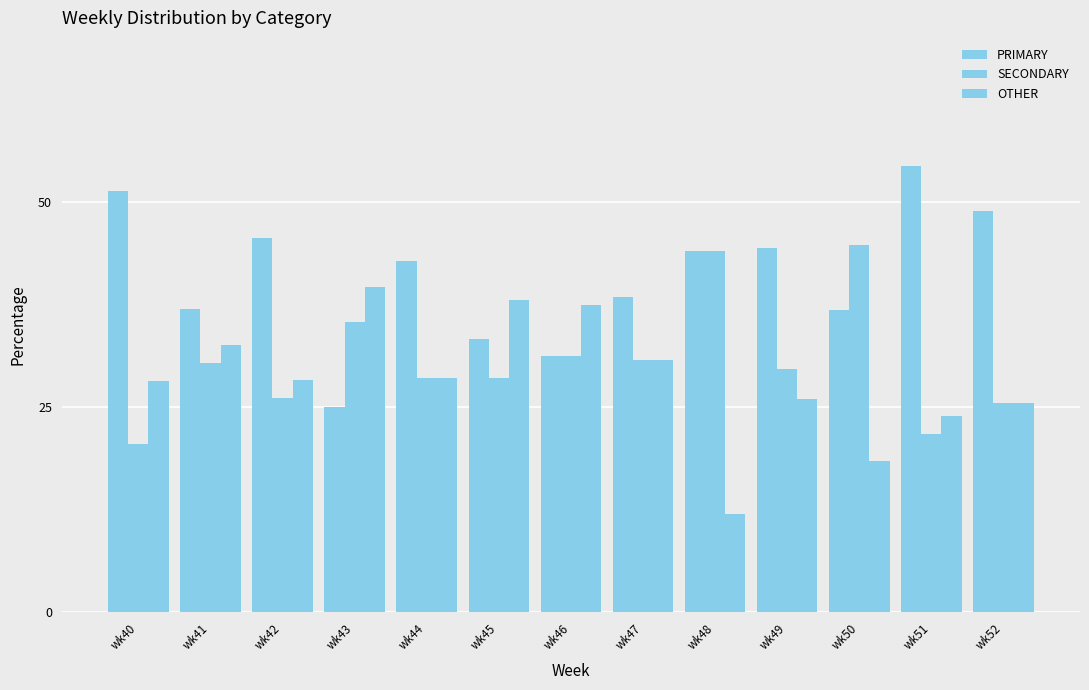

Does the chart contain stacked bars?

No